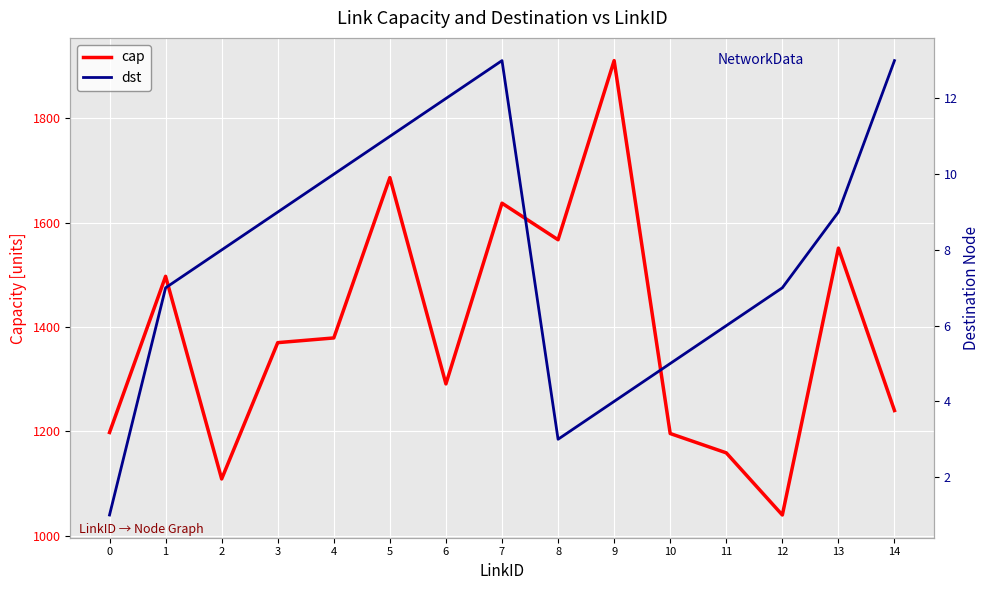

How many interior local valleys does the dst series have?

1